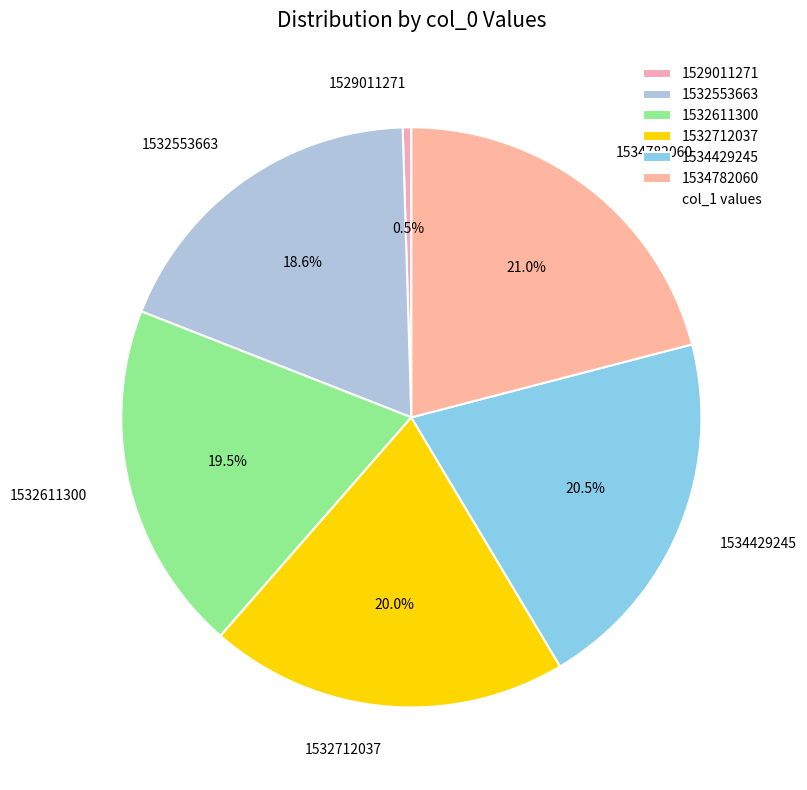

To the nearest percent, what is the combined percentage of 1532553663 and 1532611300?

38%